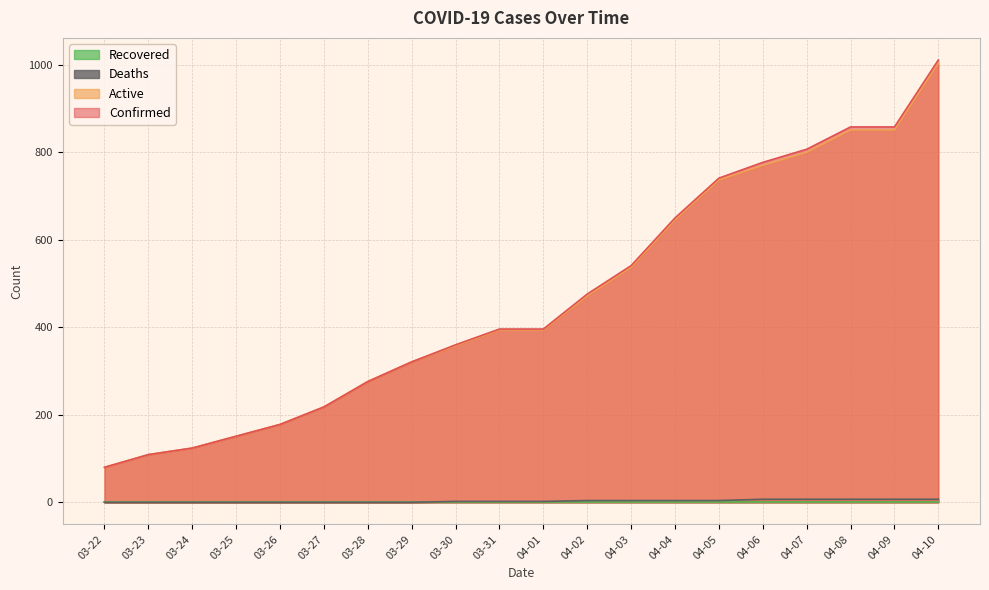

At which label is Confirmed closest to 545?

04-03